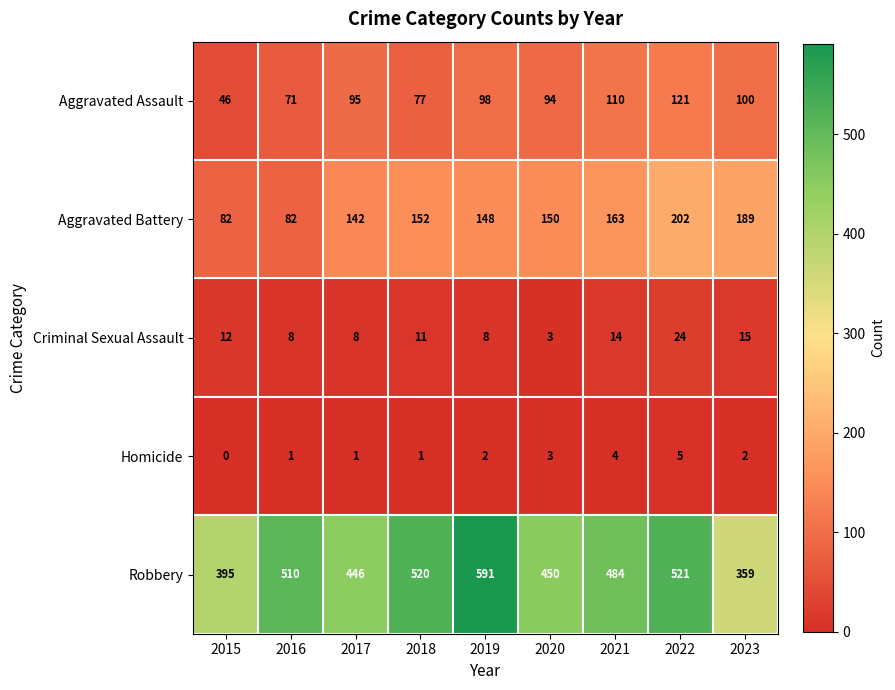

Between 2016 and 2019, which series saw the biggest shift?

Robbery